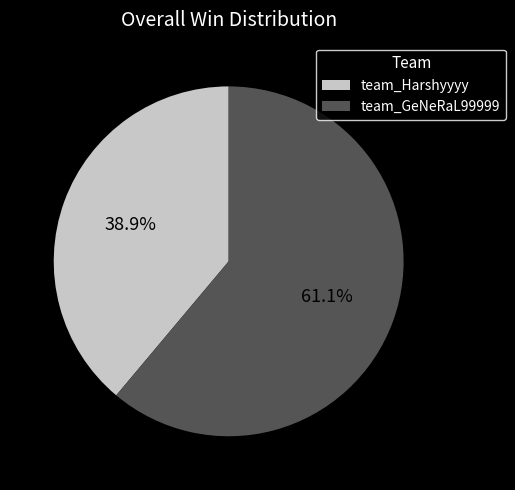

What is the ratio of the value at team_Harshyyyy to the value at team_GeNeRaL99999?

0.6